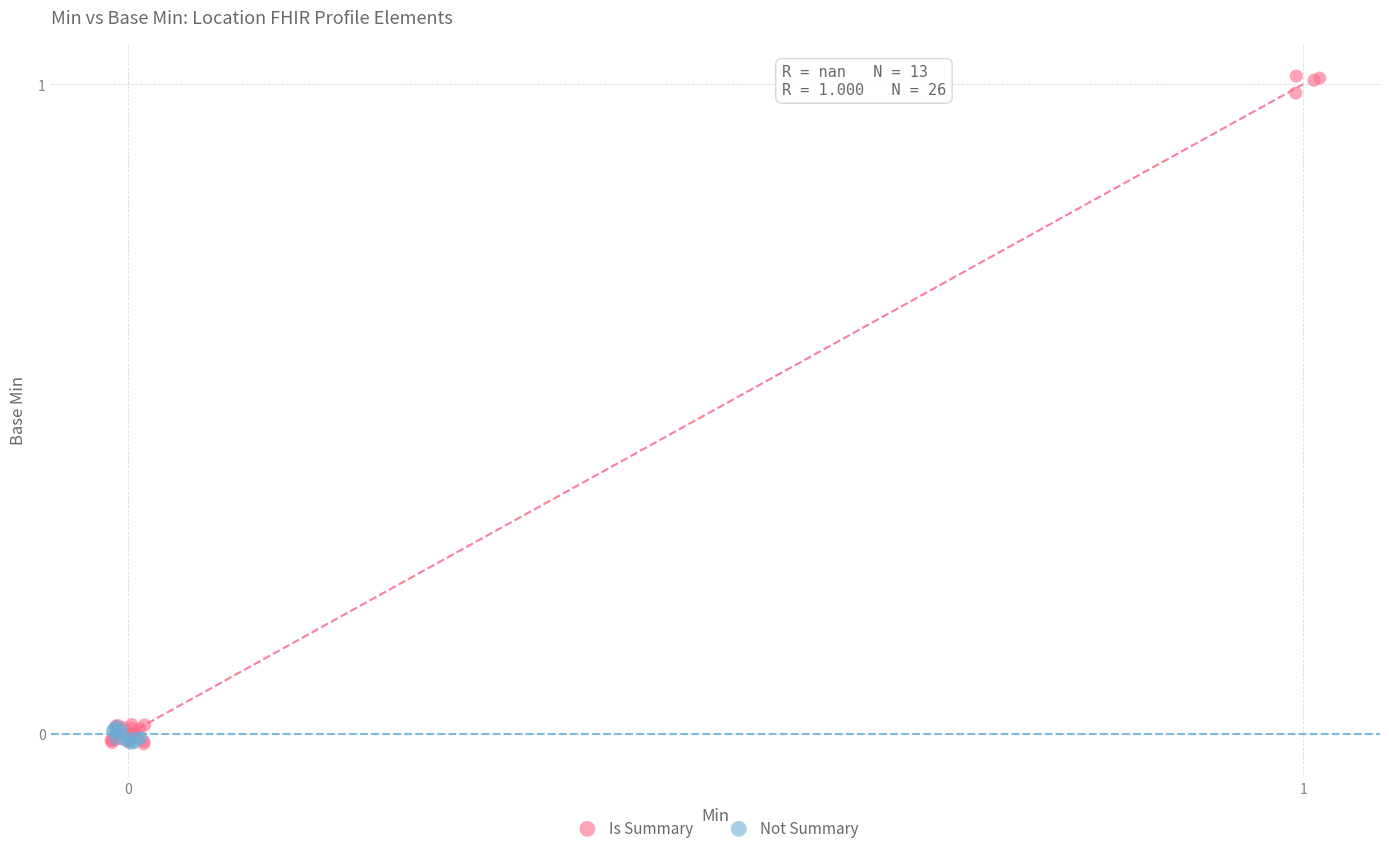

Which series has the widest spread of Y values?

Is Summary